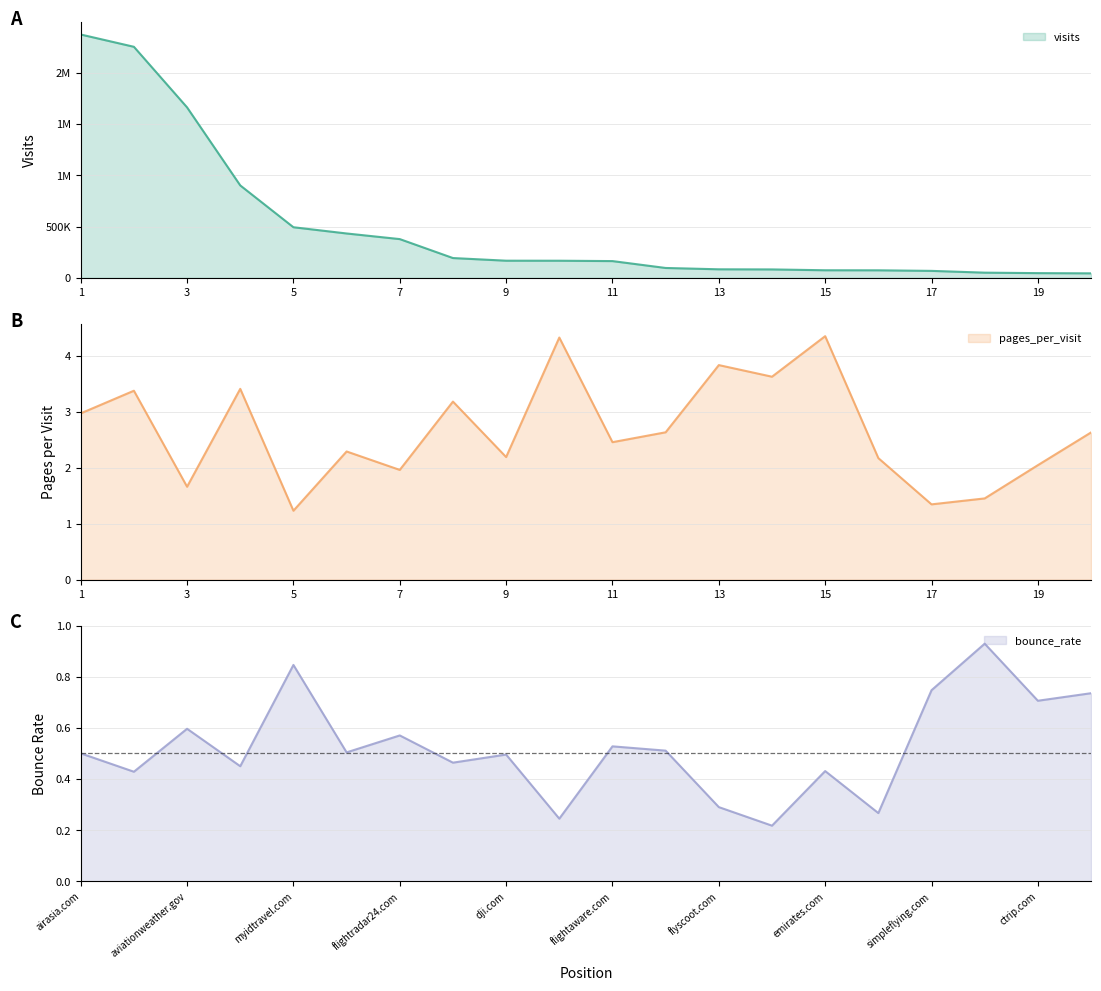

Which has a higher value, 19 or 3?

3